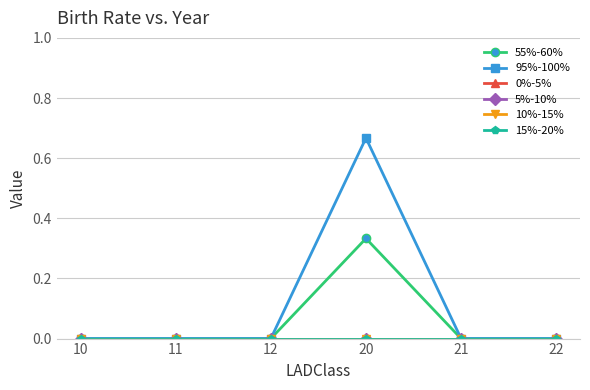

Does the chart have visible grid lines?

Yes